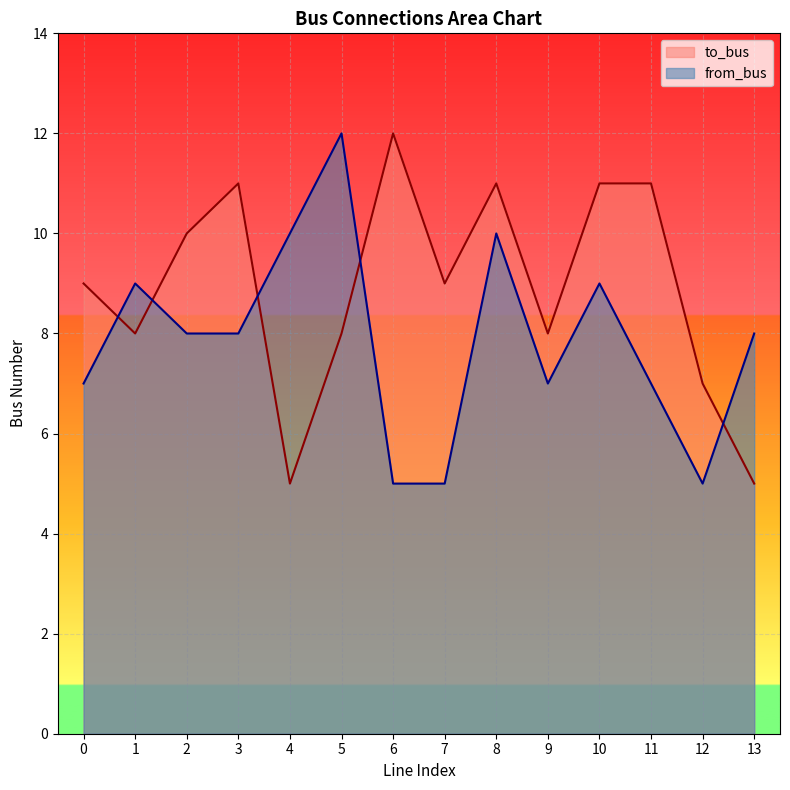

What is the highest value of the to_bus series?

12